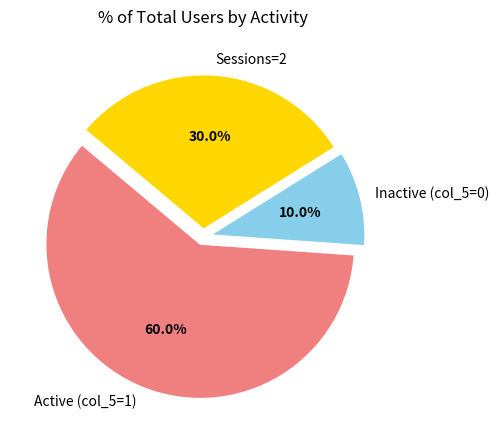

What portion of the pie excludes Inactive (col_5=0)?

90.0%